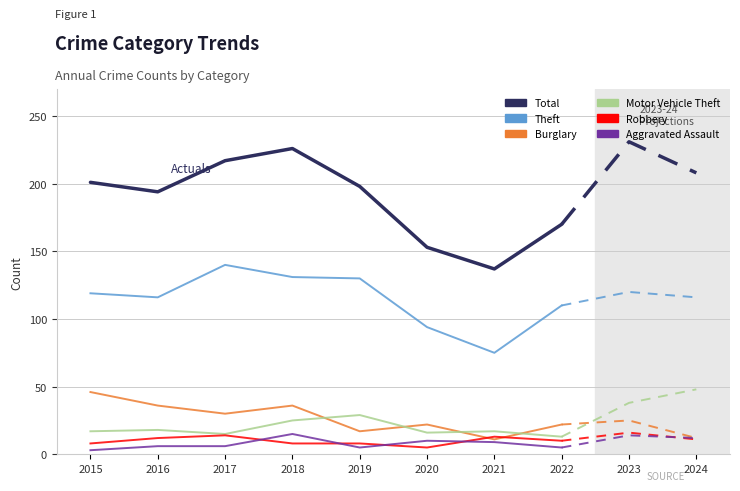

In Burglary, how many points are higher than both neighbors (excluding endpoints)?

2